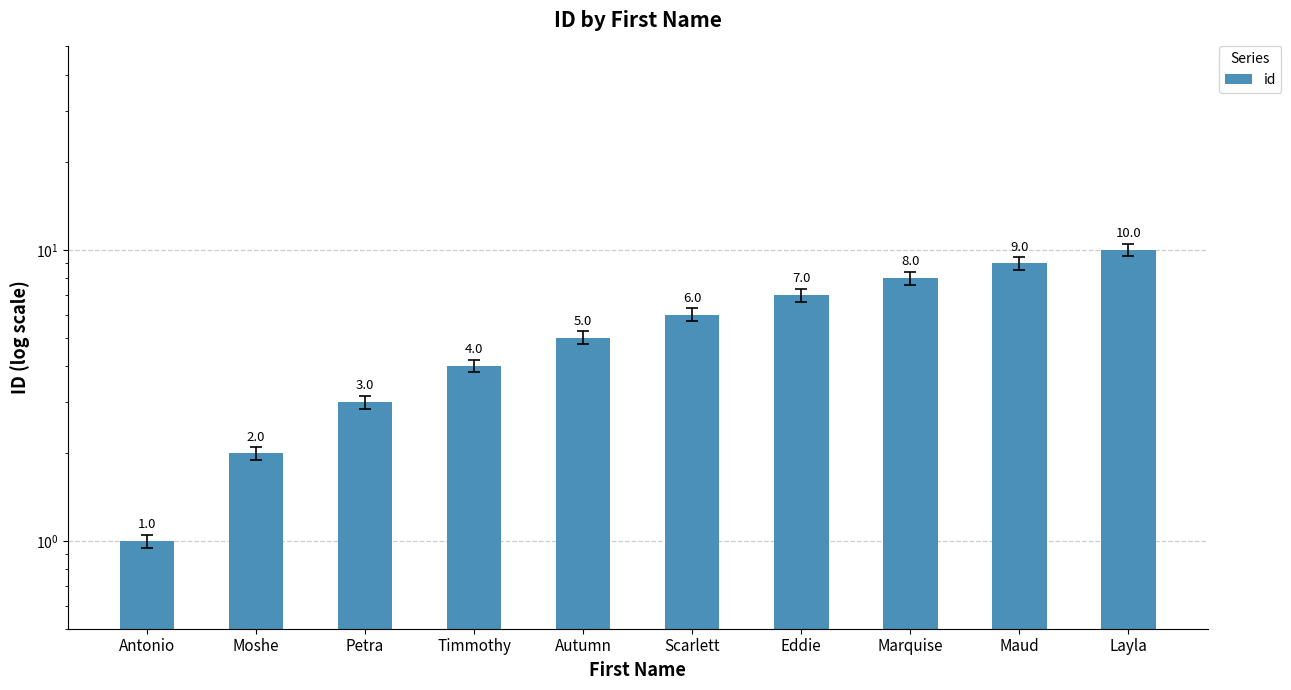

Is it true that the value at Timmothy is 6?

False